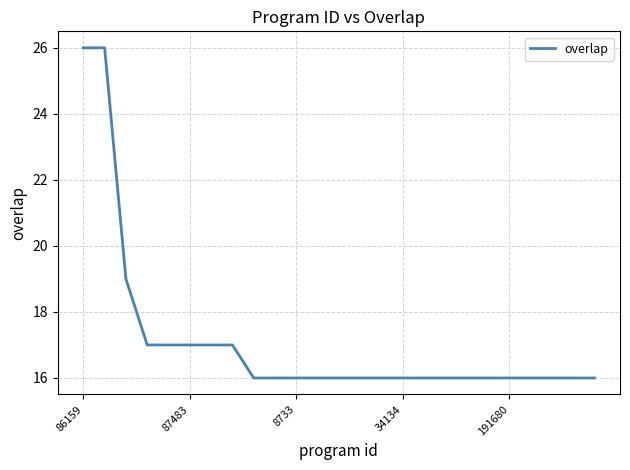

What is the difference between the maximum and minimum values?

10